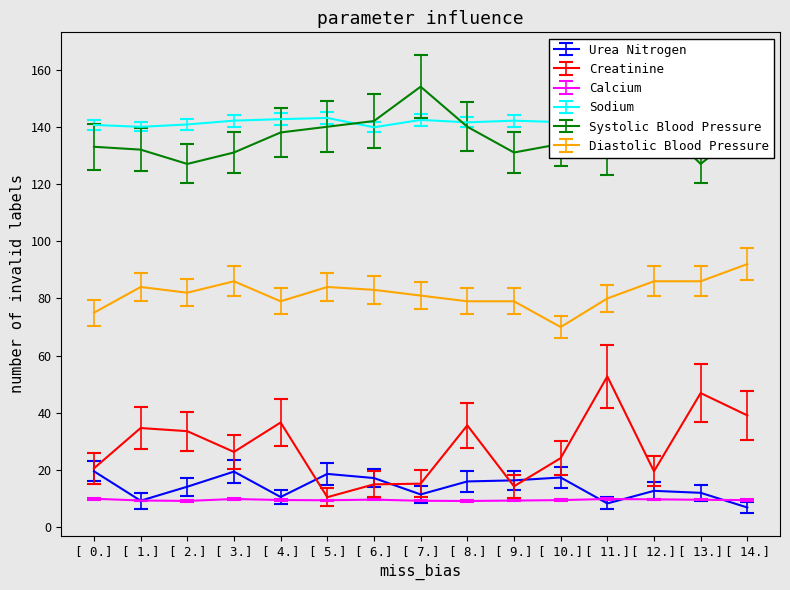

Reading left to right, transcribe all the data shown in this chart.

Urea Nitrogen: 19.6	9.3	14.2	19.5	10.6	18.7	17.2	11.5	16.1	16.4	17.4	8.4	12.8	12.1	6.9
Creatinine: 20.6	34.7	33.6	26.4	36.6	10.5	15.0	15.3	35.6	14.3	24.2	52.8	19.6	46.9	39.1
Calcium: 10.0	9.4	9.2	9.9	9.6	9.5	9.7	9.3	9.2	9.4	9.5	9.9	9.8	9.6	9.5
Sodium: 140.6	140.0	140.8	142.1	142.7	143.1	139.8	142.4	141.5	142.1	141.6	141.6	143.0	141.1	139.7
Systolic Blood Pressure: 133.0	132.0	127.0	131.0	138.0	140.0	142.0	154.0	140.0	131.0	134.0	130.0	143.0	127.0	140.0
Diastolic Blood Pressure: 75.0	84.0	82.0	86.0	79.0	84.0	83.0	81.0	79.0	79.0	70.0	80.0	86.0	86.0	92.0